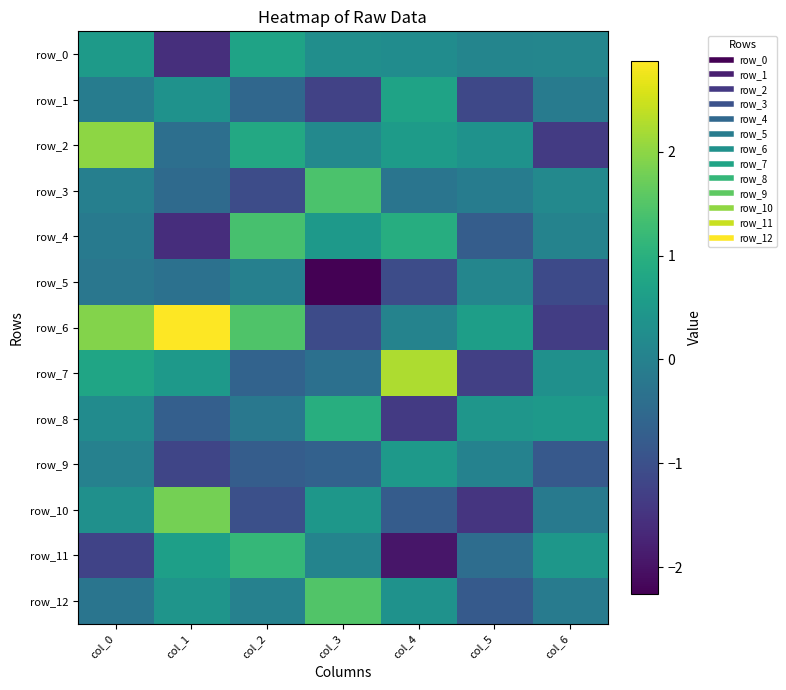

Rank the categories by row_7 value from highest to lowest.

col_4, col_0, col_1, col_6, col_3, col_2, col_5